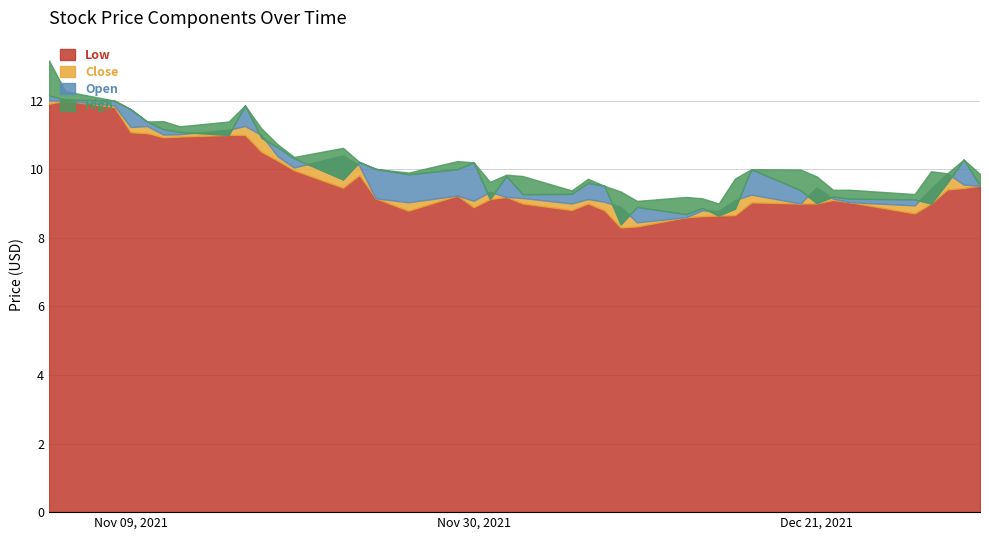

The value of Close at 2021-12-20 is 14.2. True or false?

False